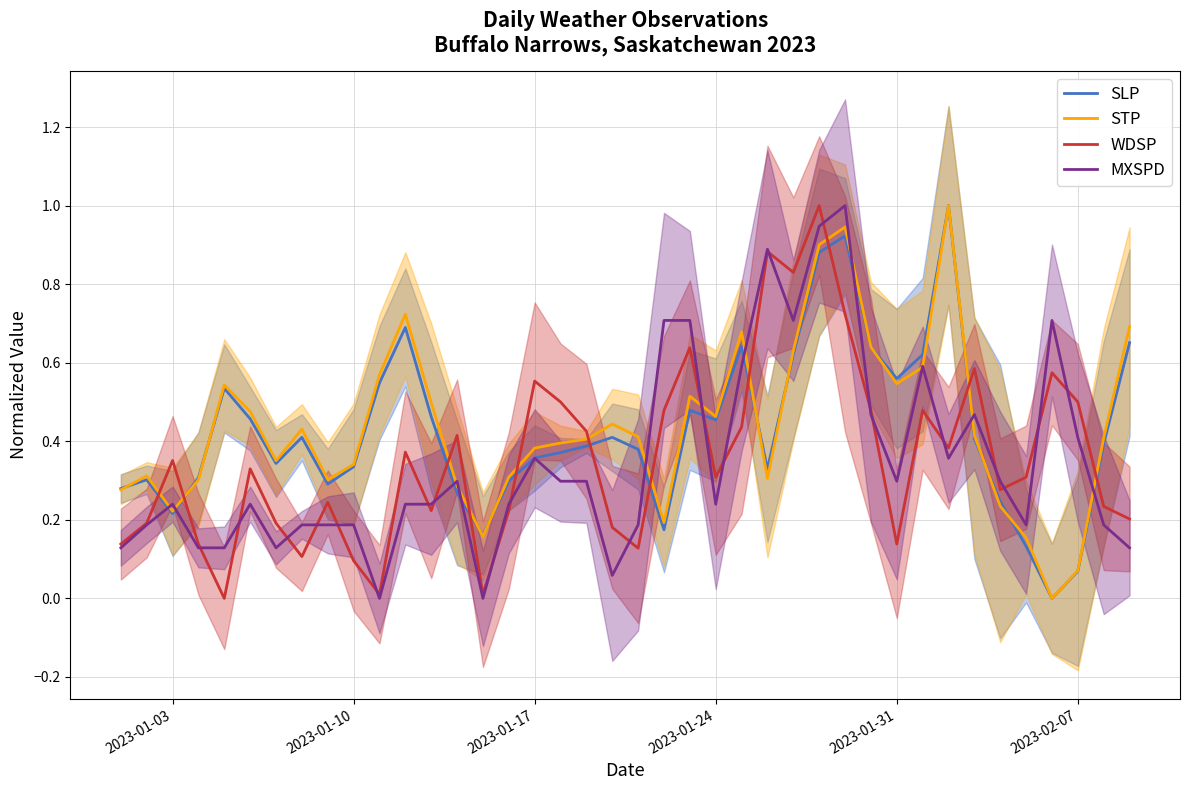

What are all the series names shown in the legend?

SLP, STP, WDSP, MXSPD